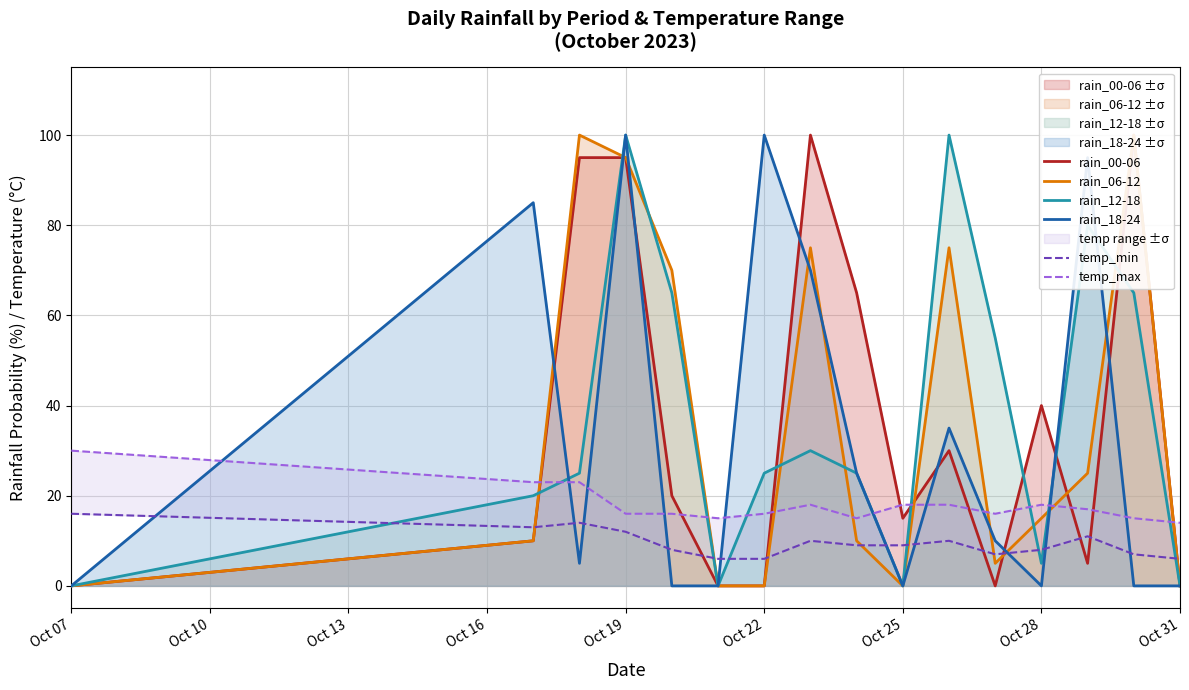

True or false: rain_12-18 has a value of -64 at Oct 07.

False